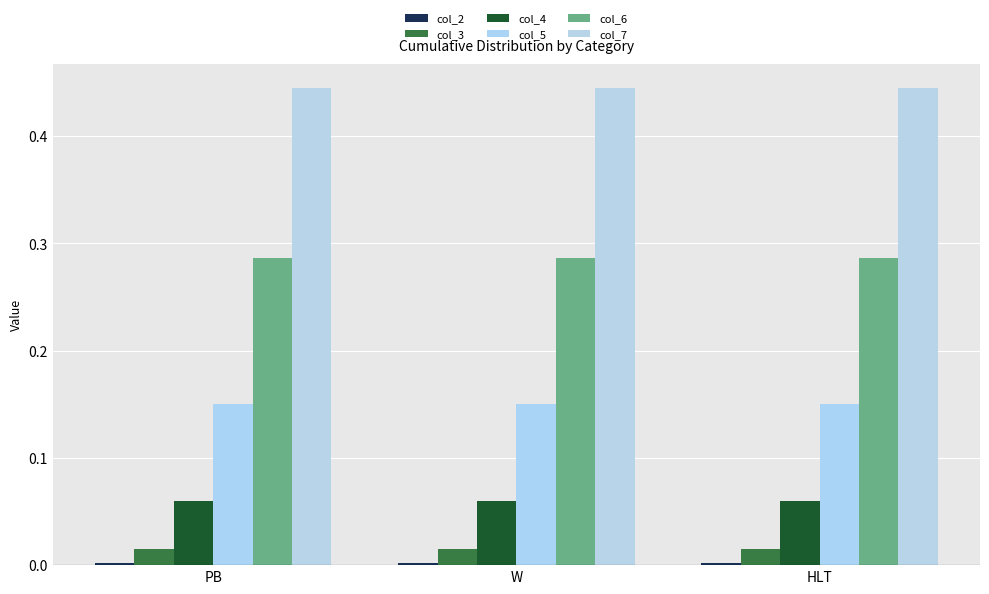

Which series has the largest total across all categories?

col_7